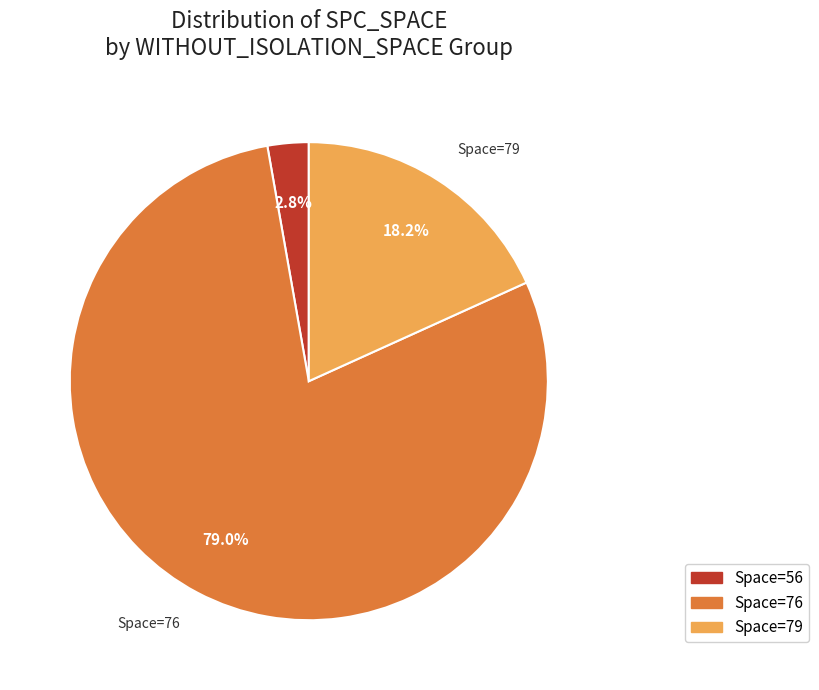

Is there any slice that represents more than half of the pie?

Yes